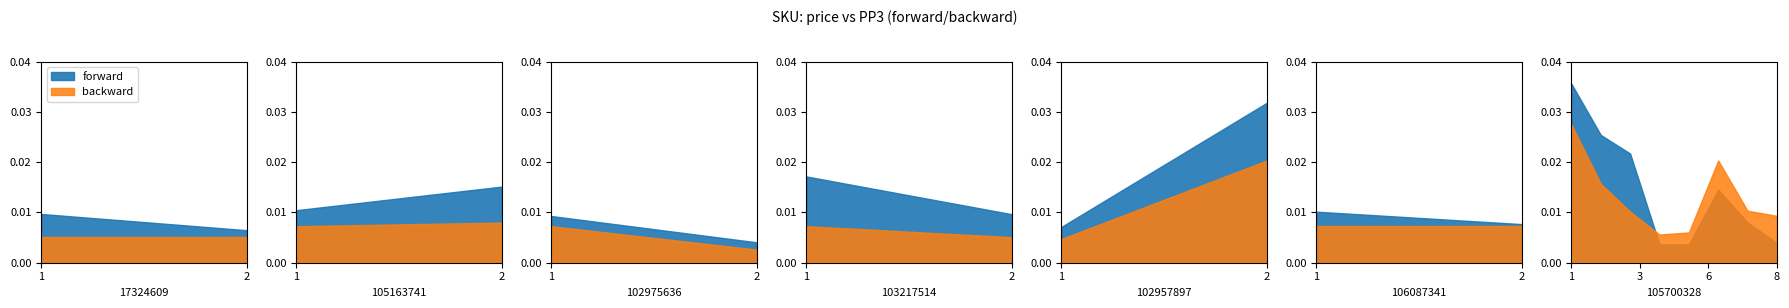

At which category is the sum across all series the highest?

105700328